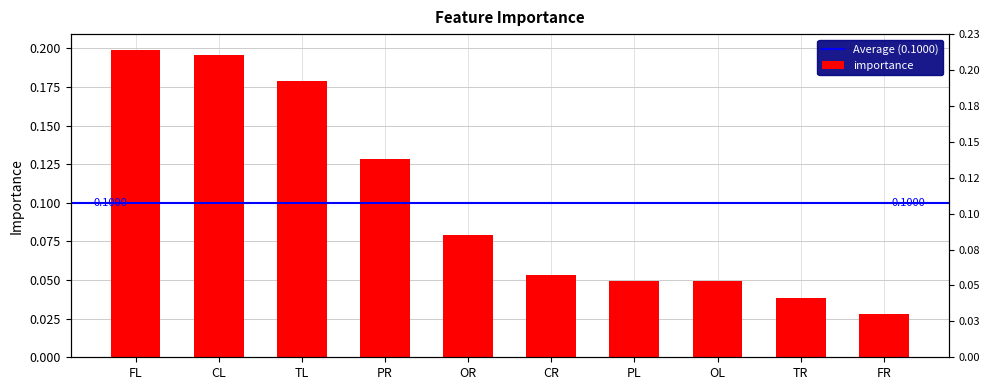

Reading right to left, extract all data points from this chart.

0.0	0.0	0.0	0.0	0.1	0.1	0.1	0.2	0.2	0.2